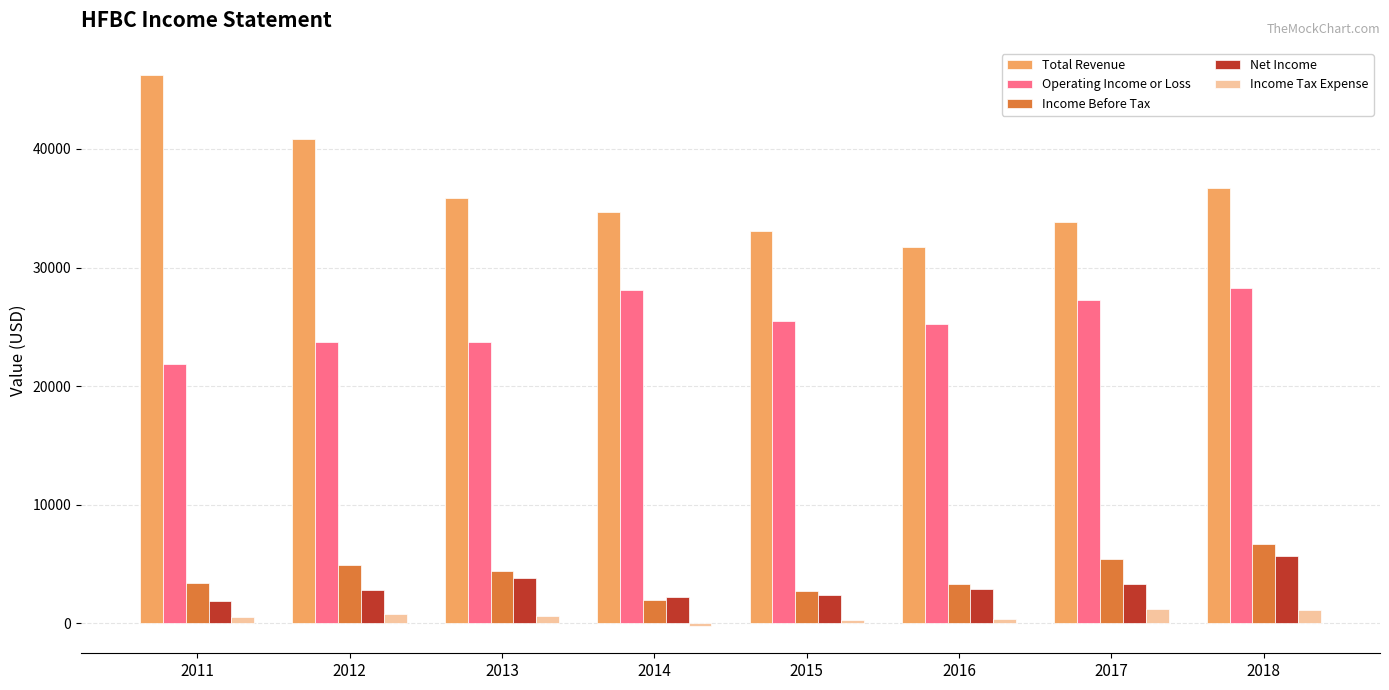

What is the difference between the maximum and second lowest values in the Total Revenue series?

13100